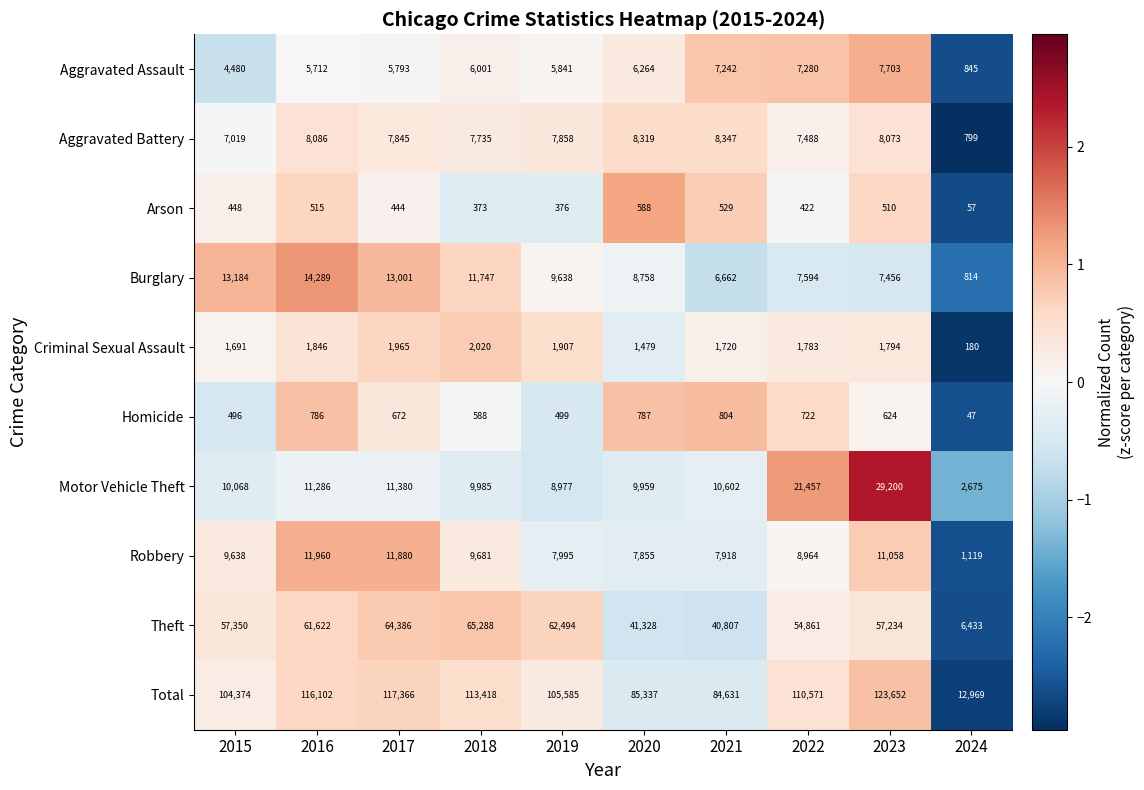

What is the total value across all series at 2016?

232204